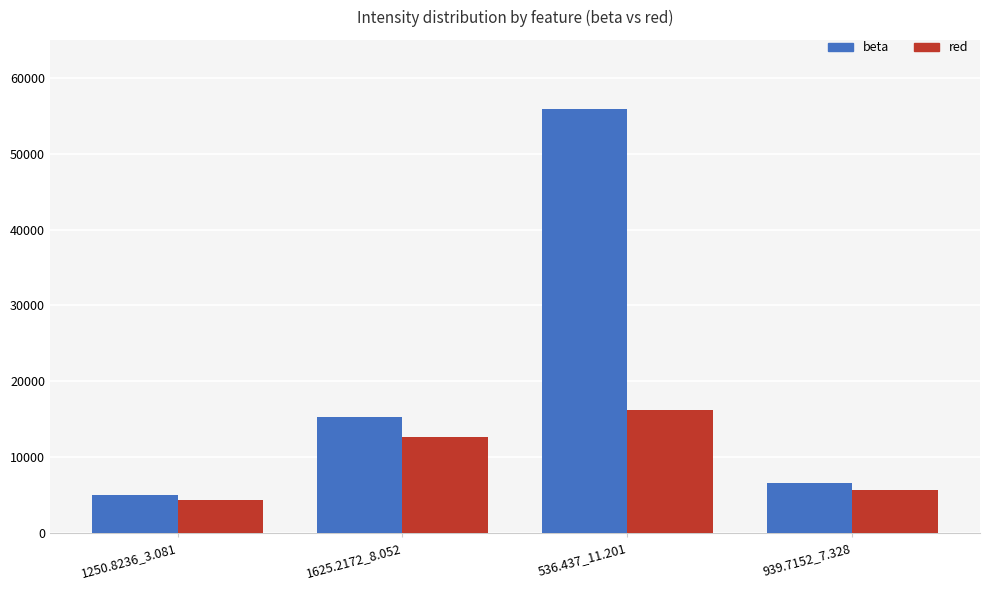

At which category is the sum across all series the highest?

536.437_11.201